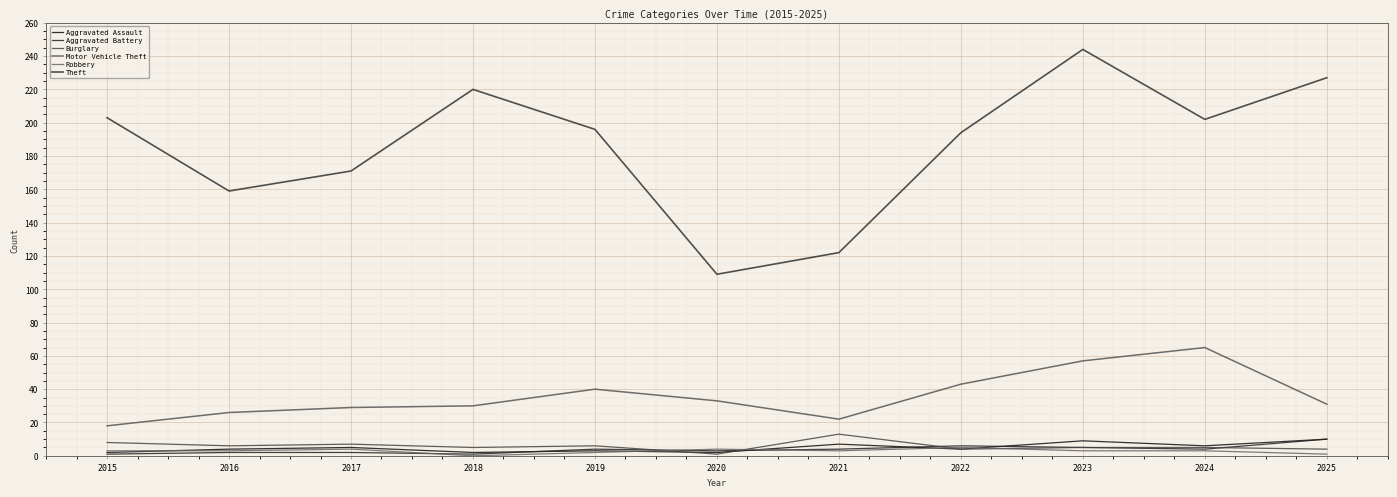

Where does the Robbery series first go above 3?

2017